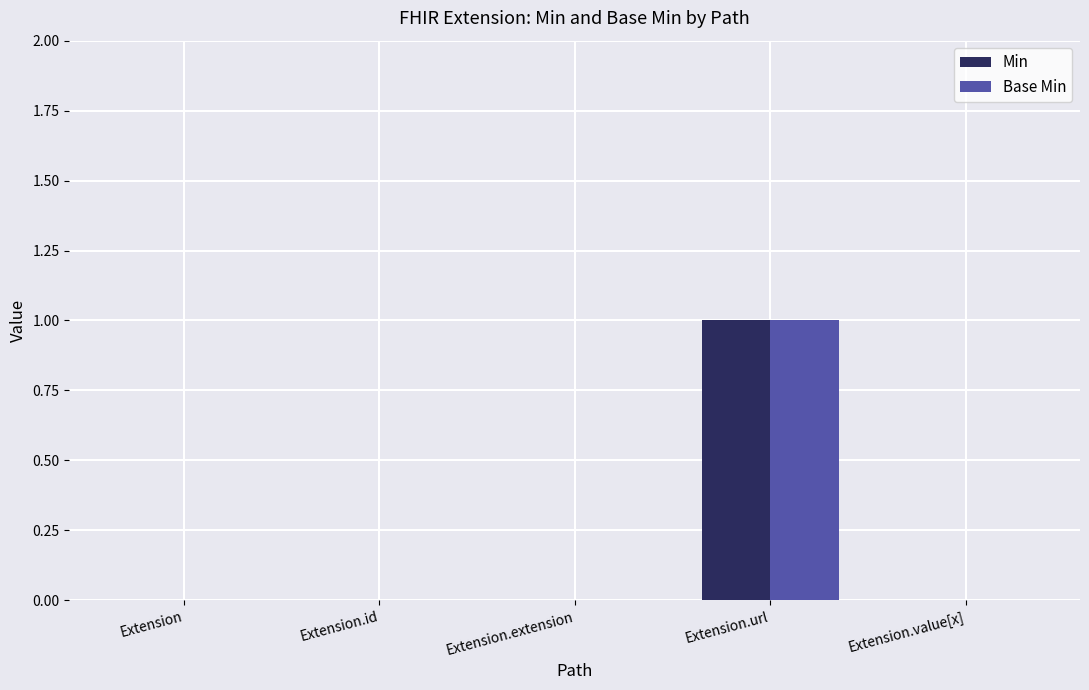

The value of Base Min at Extension.value[x] is 0. True or false?

True